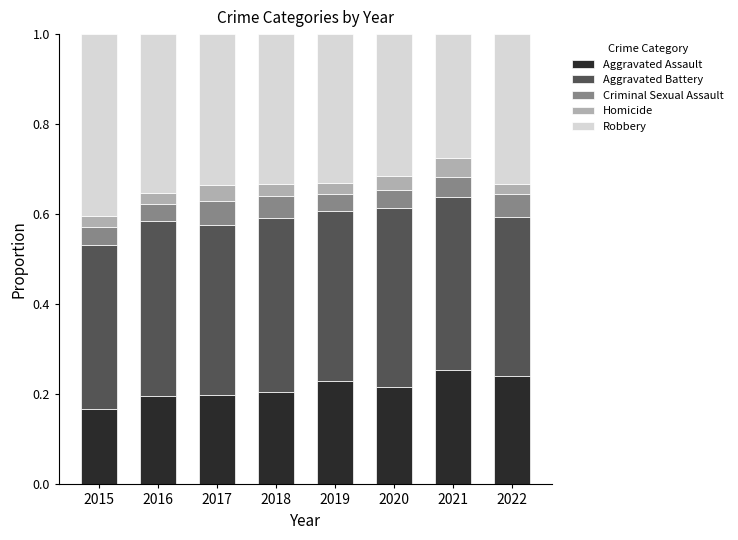

What are all the series names shown in the legend?

Aggravated Assault, Aggravated Battery, Criminal Sexual Assault, Homicide, Robbery